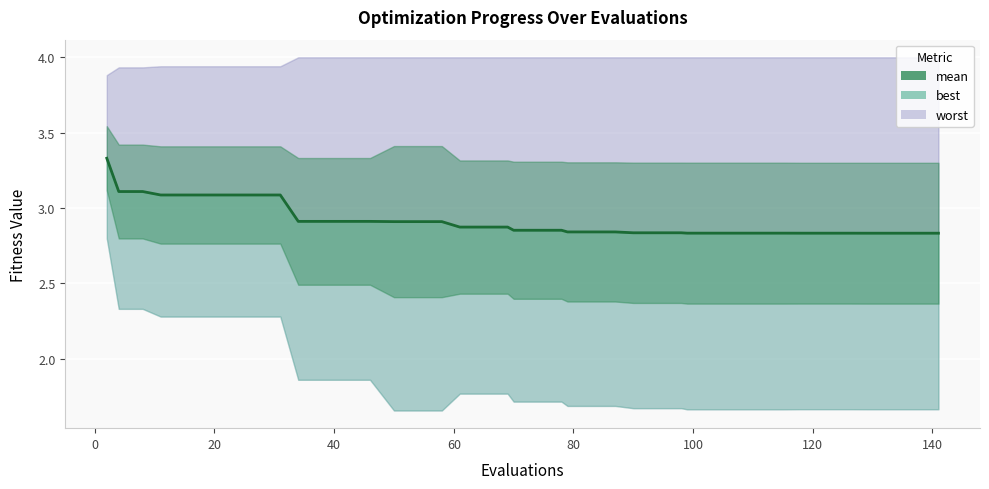

What is the average value?

2.9